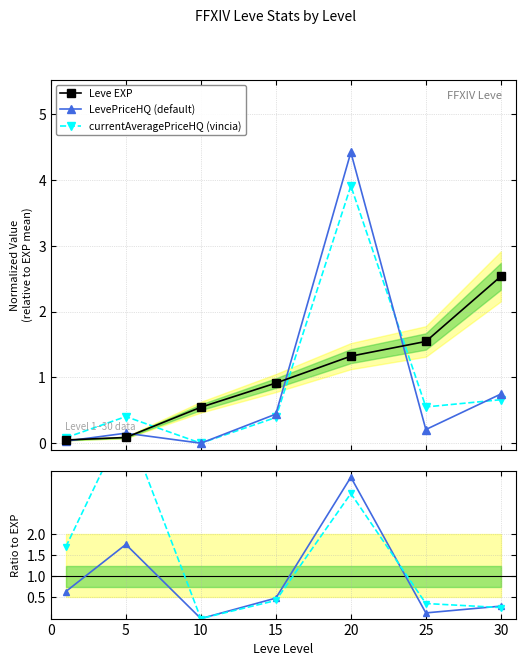

True or false: LevePriceHQ (default) and AvgPriceHQ / EXP cross at least once.

True